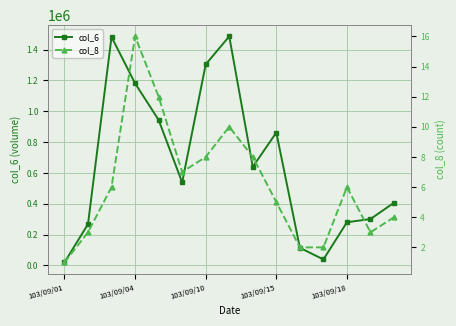

True or false: col_8 and col_6 cross at least once.

False